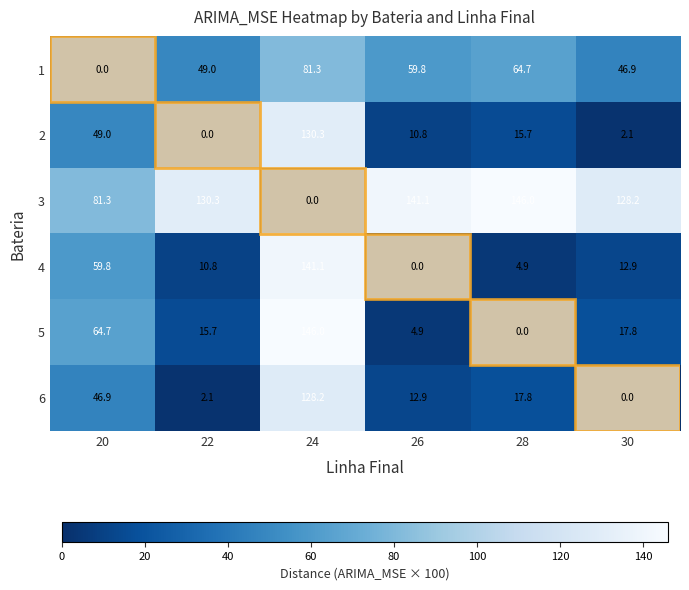

Is it true that 5 equals 24.5 at 30?

False